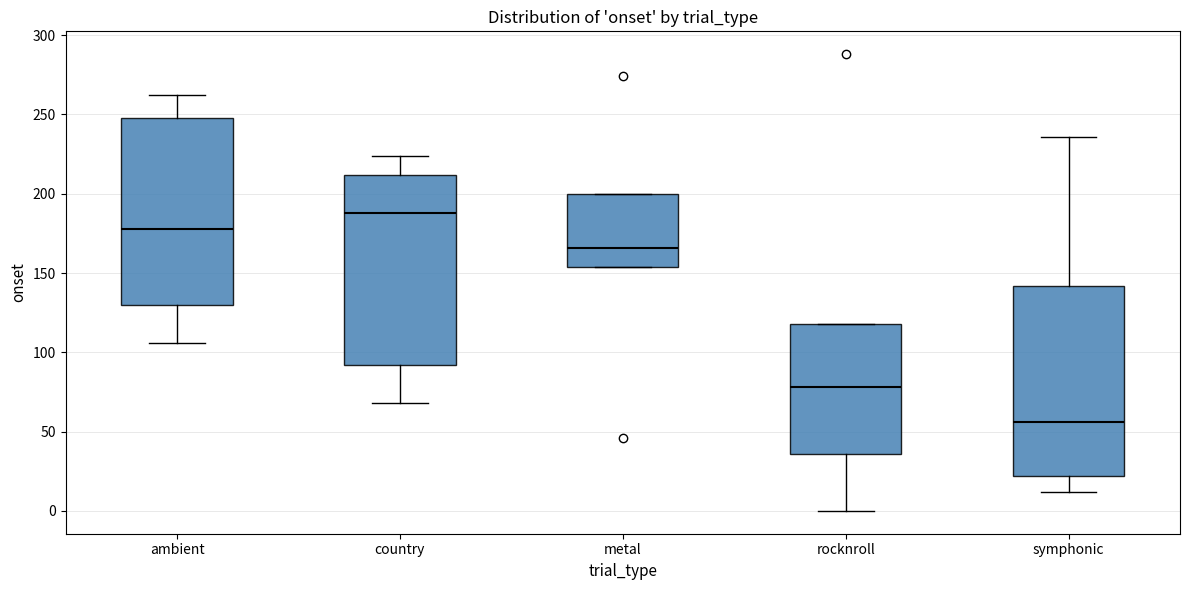

Which box's median line is the highest?

country